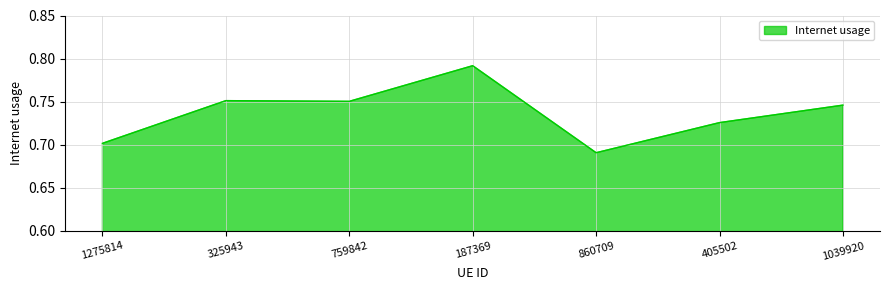

The chart shows a value of 0.7 at 860709. True or false?

True